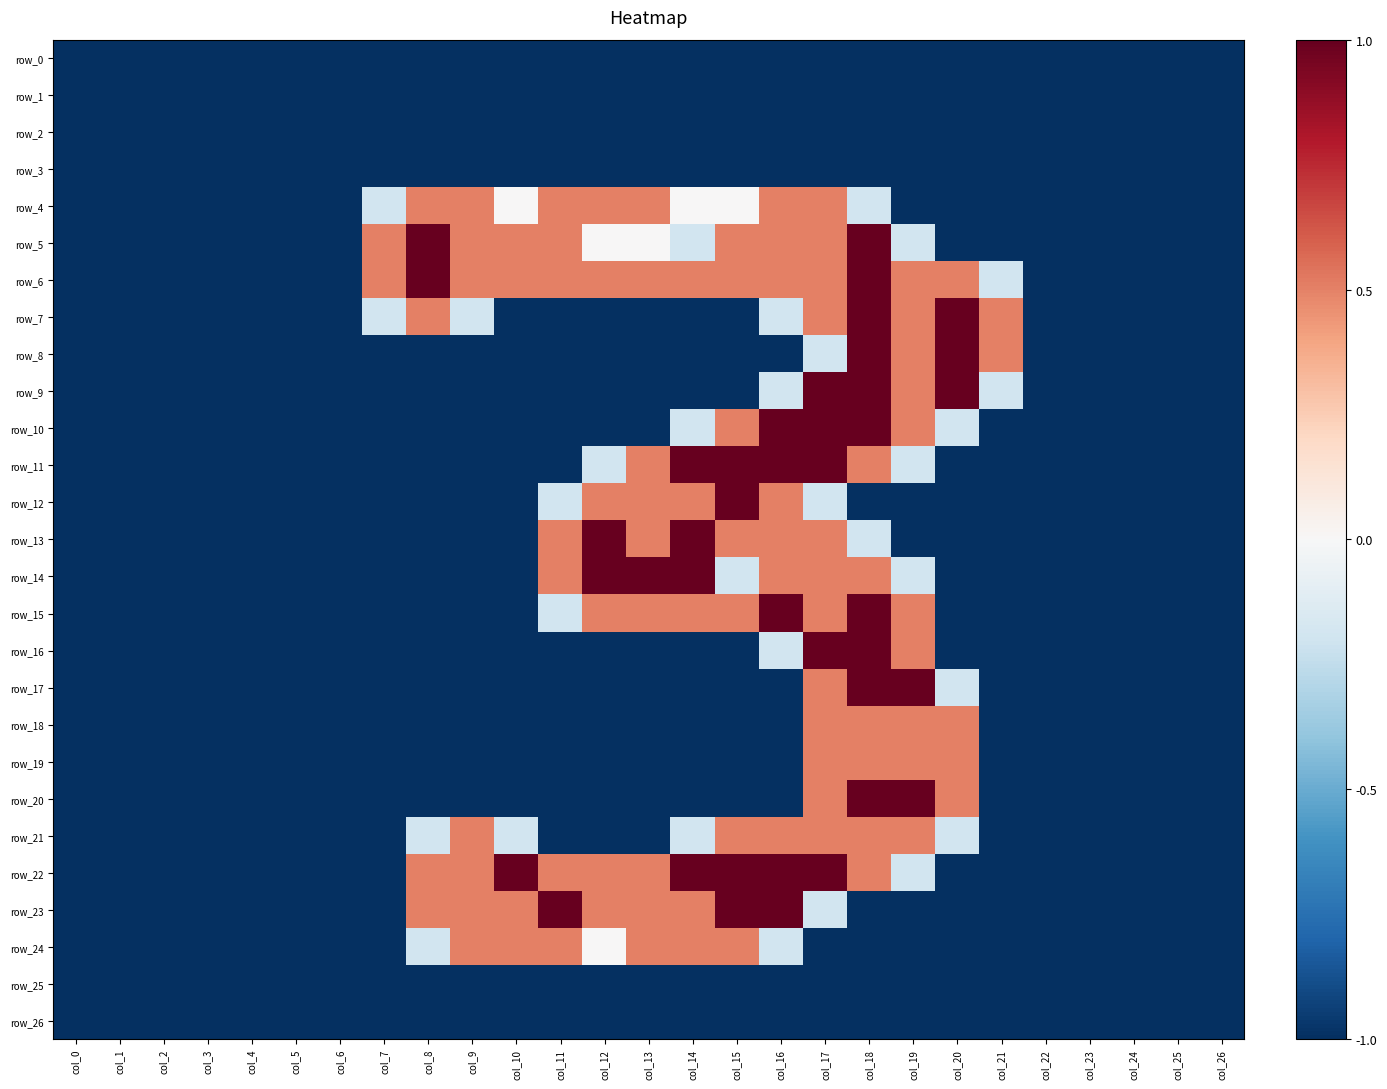

Reading left to right, extract all data points from this chart.

row_0: -1.0	-1.0	-1.0	-1.0	-1.0	-1.0	-1.0	-1.0	-1.0	-1.0	-1.0	-1.0	-1.0	-1.0	-1.0	-1.0	-1.0	-1.0	-1.0	-1.0	-1.0	-1.0	-1.0	-1.0	-1.0	-1.0	-1.0
row_1: -1.0	-1.0	-1.0	-1.0	-1.0	-1.0	-1.0	-1.0	-1.0	-1.0	-1.0	-1.0	-1.0	-1.0	-1.0	-1.0	-1.0	-1.0	-1.0	-1.0	-1.0	-1.0	-1.0	-1.0	-1.0	-1.0	-1.0
row_2: -1.0	-1.0	-1.0	-1.0	-1.0	-1.0	-1.0	-1.0	-1.0	-1.0	-1.0	-1.0	-1.0	-1.0	-1.0	-1.0	-1.0	-1.0	-1.0	-1.0	-1.0	-1.0	-1.0	-1.0	-1.0	-1.0	-1.0
row_3: -1.0	-1.0	-1.0	-1.0	-1.0	-1.0	-1.0	-1.0	-1.0	-1.0	-1.0	-1.0	-1.0	-1.0	-1.0	-1.0	-1.0	-1.0	-1.0	-1.0	-1.0	-1.0	-1.0	-1.0	-1.0	-1.0	-1.0
row_4: -1.0	-1.0	-1.0	-1.0	-1.0	-1.0	-1.0	-0.2	0.5	0.5	0.0	0.5	0.5	0.5	0.0	0.0	0.5	0.5	-0.2	-1.0	-1.0	-1.0	-1.0	-1.0	-1.0	-1.0	-1.0
row_5: -1.0	-1.0	-1.0	-1.0	-1.0	-1.0	-1.0	0.5	1.0	0.5	0.5	0.5	0.0	0.0	-0.2	0.5	0.5	0.5	1.0	-0.2	-1.0	-1.0	-1.0	-1.0	-1.0	-1.0	-1.0
row_6: -1.0	-1.0	-1.0	-1.0	-1.0	-1.0	-1.0	0.5	1.0	0.5	0.5	0.5	0.5	0.5	0.5	0.5	0.5	0.5	1.0	0.5	0.5	-0.2	-1.0	-1.0	-1.0	-1.0	-1.0
row_7: -1.0	-1.0	-1.0	-1.0	-1.0	-1.0	-1.0	-0.2	0.5	-0.2	-1.0	-1.0	-1.0	-1.0	-1.0	-1.0	-0.2	0.5	1.0	0.5	1.0	0.5	-1.0	-1.0	-1.0	-1.0	-1.0
row_8: -1.0	-1.0	-1.0	-1.0	-1.0	-1.0	-1.0	-1.0	-1.0	-1.0	-1.0	-1.0	-1.0	-1.0	-1.0	-1.0	-1.0	-0.2	1.0	0.5	1.0	0.5	-1.0	-1.0	-1.0	-1.0	-1.0
row_9: -1.0	-1.0	-1.0	-1.0	-1.0	-1.0	-1.0	-1.0	-1.0	-1.0	-1.0	-1.0	-1.0	-1.0	-1.0	-1.0	-0.2	1.0	1.0	0.5	1.0	-0.2	-1.0	-1.0	-1.0	-1.0	-1.0
row_10: -1.0	-1.0	-1.0	-1.0	-1.0	-1.0	-1.0	-1.0	-1.0	-1.0	-1.0	-1.0	-1.0	-1.0	-0.2	0.5	1.0	1.0	1.0	0.5	-0.2	-1.0	-1.0	-1.0	-1.0	-1.0	-1.0
row_11: -1.0	-1.0	-1.0	-1.0	-1.0	-1.0	-1.0	-1.0	-1.0	-1.0	-1.0	-1.0	-0.2	0.5	1.0	1.0	1.0	1.0	0.5	-0.2	-1.0	-1.0	-1.0	-1.0	-1.0	-1.0	-1.0
row_12: -1.0	-1.0	-1.0	-1.0	-1.0	-1.0	-1.0	-1.0	-1.0	-1.0	-1.0	-0.2	0.5	0.5	0.5	1.0	0.5	-0.2	-1.0	-1.0	-1.0	-1.0	-1.0	-1.0	-1.0	-1.0	-1.0
row_13: -1.0	-1.0	-1.0	-1.0	-1.0	-1.0	-1.0	-1.0	-1.0	-1.0	-1.0	0.5	1.0	0.5	1.0	0.5	0.5	0.5	-0.2	-1.0	-1.0	-1.0	-1.0	-1.0	-1.0	-1.0	-1.0
row_14: -1.0	-1.0	-1.0	-1.0	-1.0	-1.0	-1.0	-1.0	-1.0	-1.0	-1.0	0.5	1.0	1.0	1.0	-0.2	0.5	0.5	0.5	-0.2	-1.0	-1.0	-1.0	-1.0	-1.0	-1.0	-1.0
row_15: -1.0	-1.0	-1.0	-1.0	-1.0	-1.0	-1.0	-1.0	-1.0	-1.0	-1.0	-0.2	0.5	0.5	0.5	0.5	1.0	0.5	1.0	0.5	-1.0	-1.0	-1.0	-1.0	-1.0	-1.0	-1.0
row_16: -1.0	-1.0	-1.0	-1.0	-1.0	-1.0	-1.0	-1.0	-1.0	-1.0	-1.0	-1.0	-1.0	-1.0	-1.0	-1.0	-0.2	1.0	1.0	0.5	-1.0	-1.0	-1.0	-1.0	-1.0	-1.0	-1.0
row_17: -1.0	-1.0	-1.0	-1.0	-1.0	-1.0	-1.0	-1.0	-1.0	-1.0	-1.0	-1.0	-1.0	-1.0	-1.0	-1.0	-1.0	0.5	1.0	1.0	-0.2	-1.0	-1.0	-1.0	-1.0	-1.0	-1.0
row_18: -1.0	-1.0	-1.0	-1.0	-1.0	-1.0	-1.0	-1.0	-1.0	-1.0	-1.0	-1.0	-1.0	-1.0	-1.0	-1.0	-1.0	0.5	0.5	0.5	0.5	-1.0	-1.0	-1.0	-1.0	-1.0	-1.0
row_19: -1.0	-1.0	-1.0	-1.0	-1.0	-1.0	-1.0	-1.0	-1.0	-1.0	-1.0	-1.0	-1.0	-1.0	-1.0	-1.0	-1.0	0.5	0.5	0.5	0.5	-1.0	-1.0	-1.0	-1.0	-1.0	-1.0
row_20: -1.0	-1.0	-1.0	-1.0	-1.0	-1.0	-1.0	-1.0	-1.0	-1.0	-1.0	-1.0	-1.0	-1.0	-1.0	-1.0	-1.0	0.5	1.0	1.0	0.5	-1.0	-1.0	-1.0	-1.0	-1.0	-1.0
row_21: -1.0	-1.0	-1.0	-1.0	-1.0	-1.0	-1.0	-1.0	-0.2	0.5	-0.2	-1.0	-1.0	-1.0	-0.2	0.5	0.5	0.5	0.5	0.5	-0.2	-1.0	-1.0	-1.0	-1.0	-1.0	-1.0
row_22: -1.0	-1.0	-1.0	-1.0	-1.0	-1.0	-1.0	-1.0	0.5	0.5	1.0	0.5	0.5	0.5	1.0	1.0	1.0	1.0	0.5	-0.2	-1.0	-1.0	-1.0	-1.0	-1.0	-1.0	-1.0
row_23: -1.0	-1.0	-1.0	-1.0	-1.0	-1.0	-1.0	-1.0	0.5	0.5	0.5	1.0	0.5	0.5	0.5	1.0	1.0	-0.2	-1.0	-1.0	-1.0	-1.0	-1.0	-1.0	-1.0	-1.0	-1.0
row_24: -1.0	-1.0	-1.0	-1.0	-1.0	-1.0	-1.0	-1.0	-0.2	0.5	0.5	0.5	0.0	0.5	0.5	0.5	-0.2	-1.0	-1.0	-1.0	-1.0	-1.0	-1.0	-1.0	-1.0	-1.0	-1.0
row_25: -1.0	-1.0	-1.0	-1.0	-1.0	-1.0	-1.0	-1.0	-1.0	-1.0	-1.0	-1.0	-1.0	-1.0	-1.0	-1.0	-1.0	-1.0	-1.0	-1.0	-1.0	-1.0	-1.0	-1.0	-1.0	-1.0	-1.0
row_26: -1.0	-1.0	-1.0	-1.0	-1.0	-1.0	-1.0	-1.0	-1.0	-1.0	-1.0	-1.0	-1.0	-1.0	-1.0	-1.0	-1.0	-1.0	-1.0	-1.0	-1.0	-1.0	-1.0	-1.0	-1.0	-1.0	-1.0